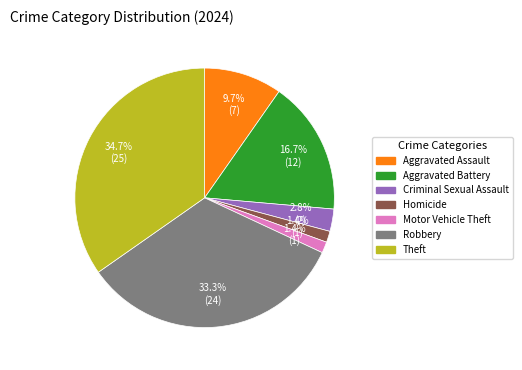

Is there any slice that represents more than half of the pie?

No